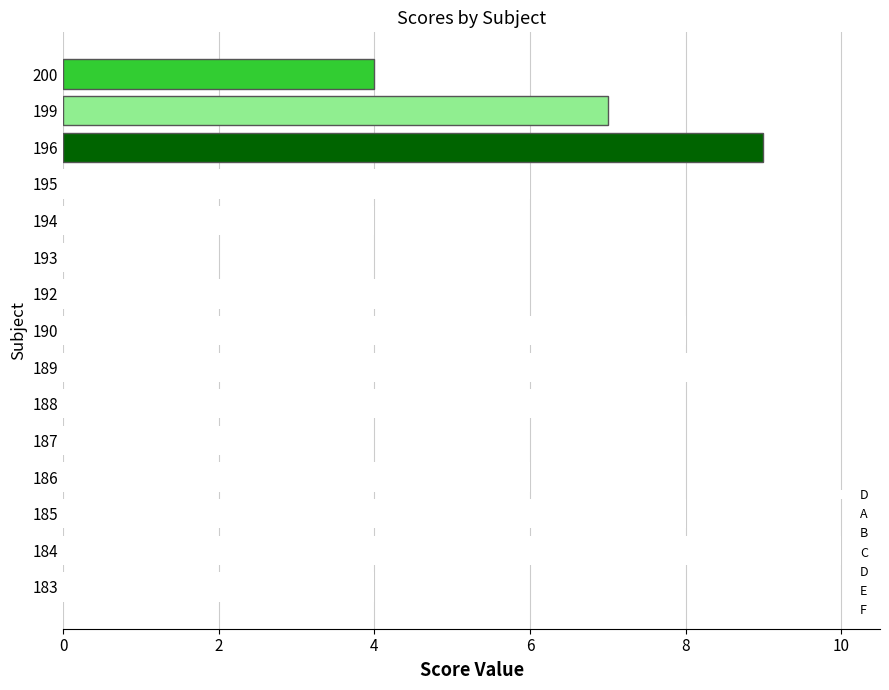

What is the ratio of the value at 184 to the value at 183?

2.5